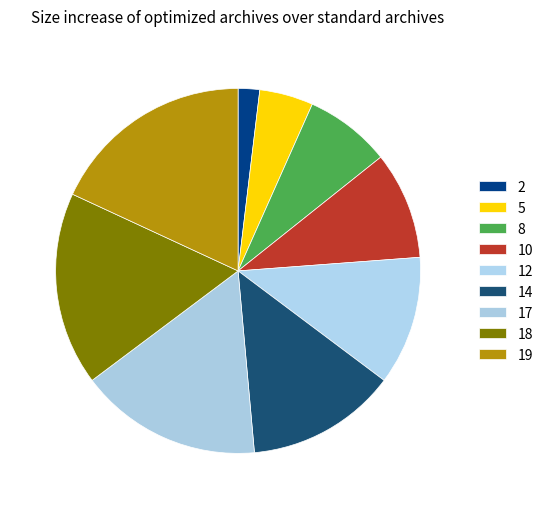

How many slices are in this pie chart?

9